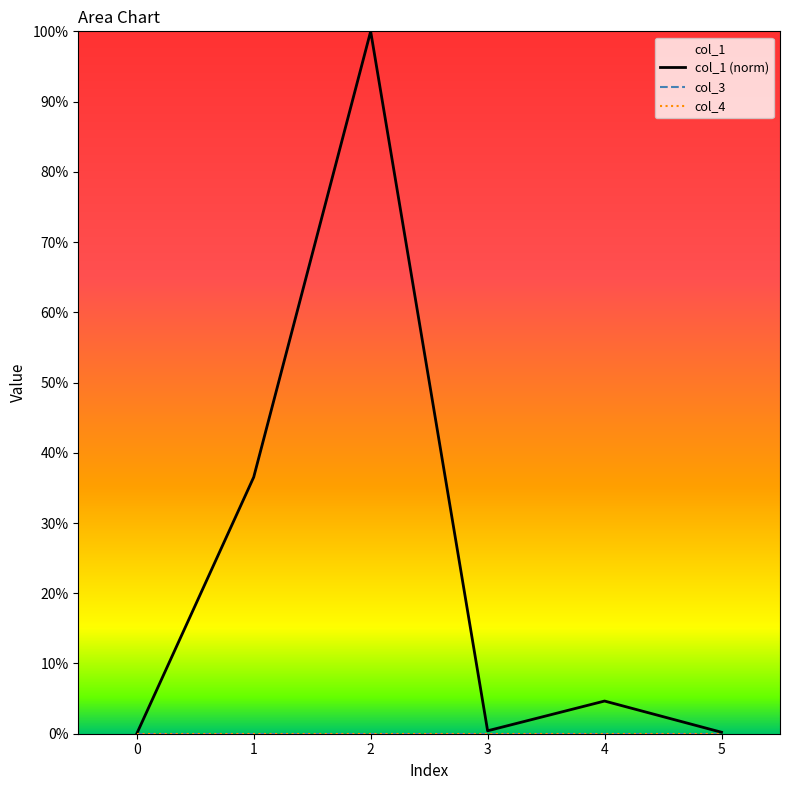

What is the spread (max minus min) of values at 2?

1.0